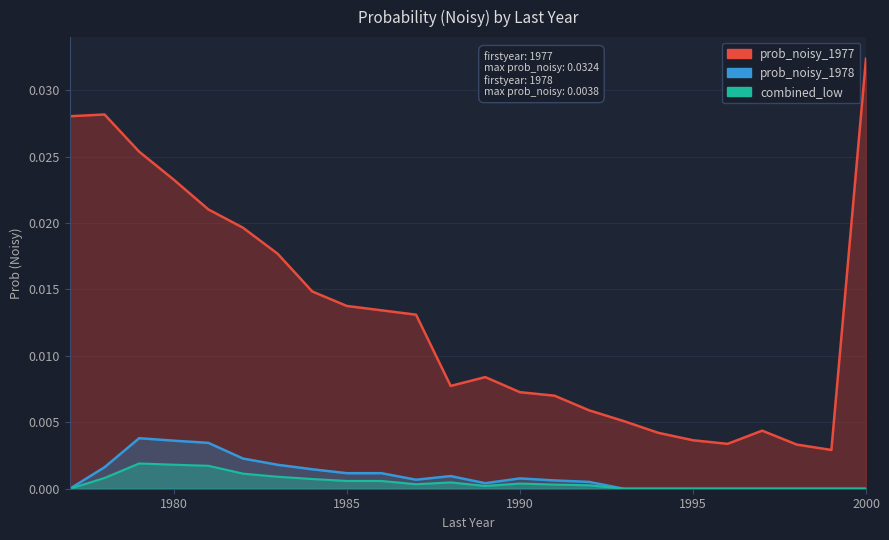

Which series has the largest total across all categories?

prob_noisy_1977